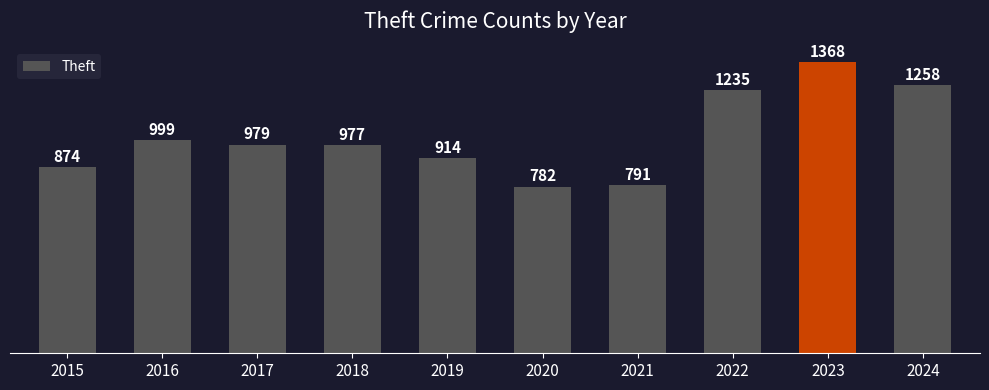

How many series are shown in this chart?

1